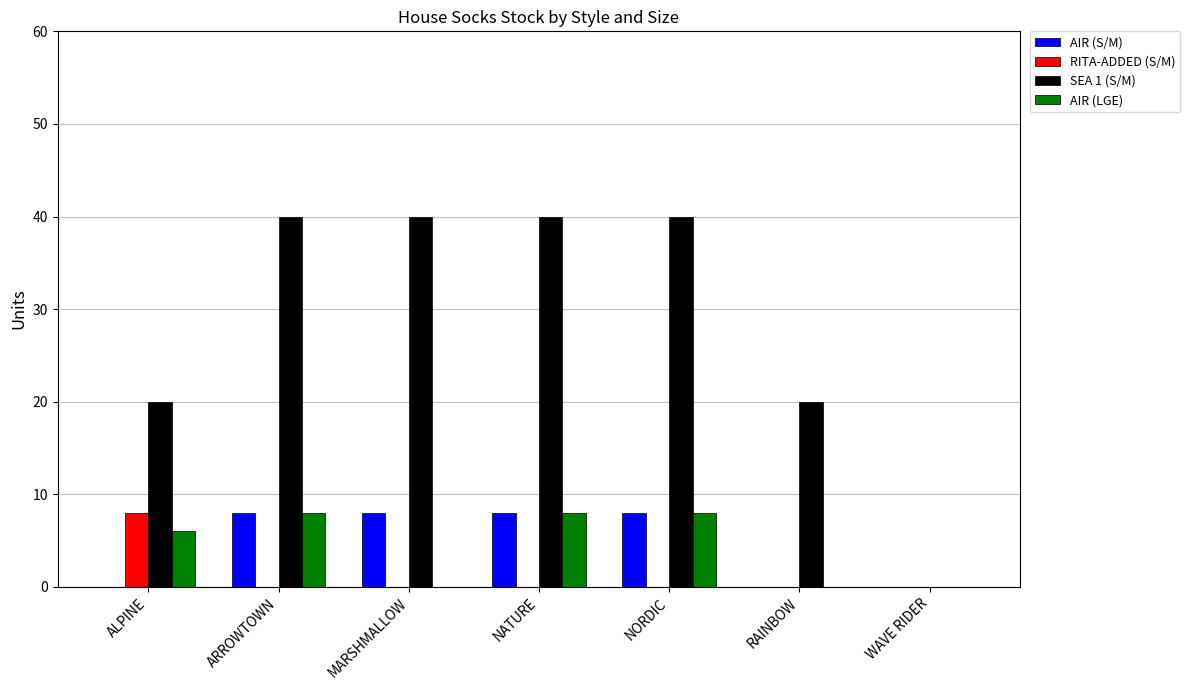

Count the SEA 1 (S/M) values in the range 20 to 40.

6